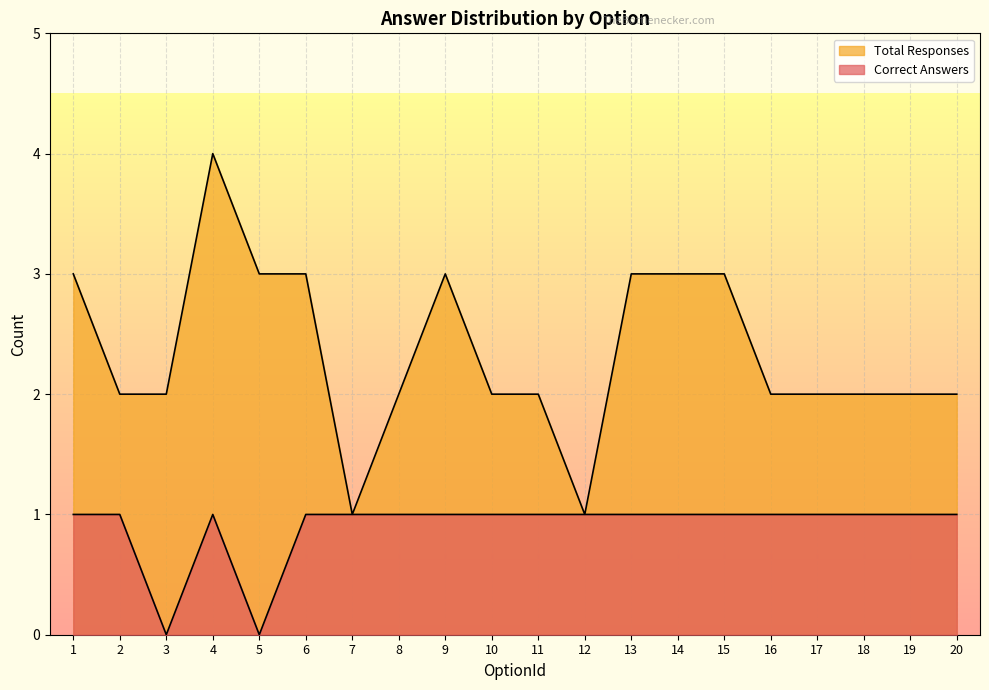

True or false: Correct Answers and Total Responses intersect in this chart.

False